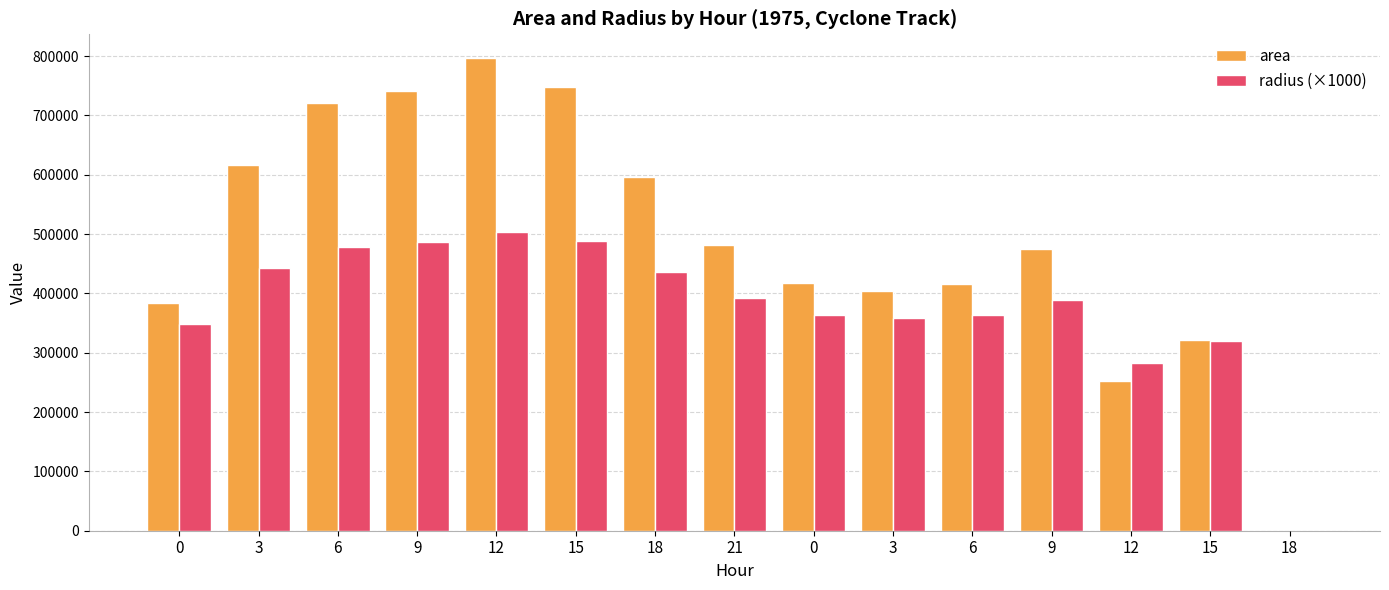

Count the number of categories in the chart.

15